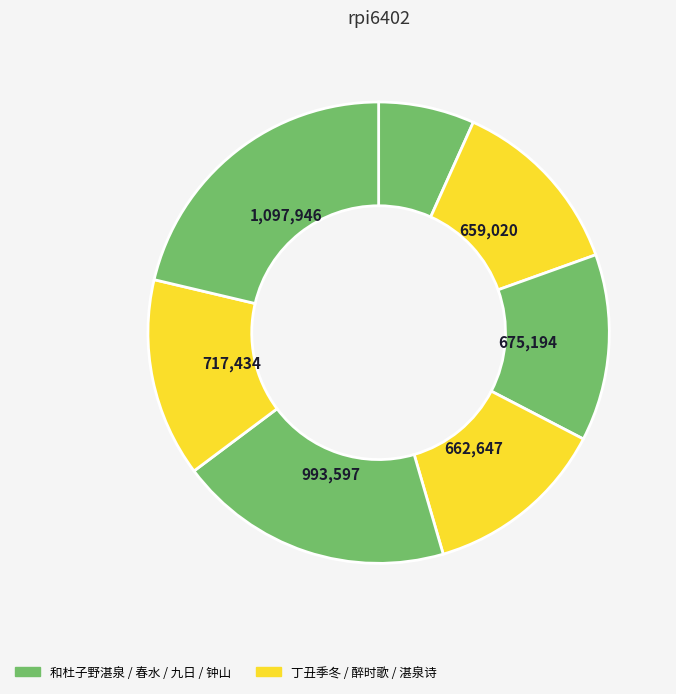

How many segments does this pie chart have?

7